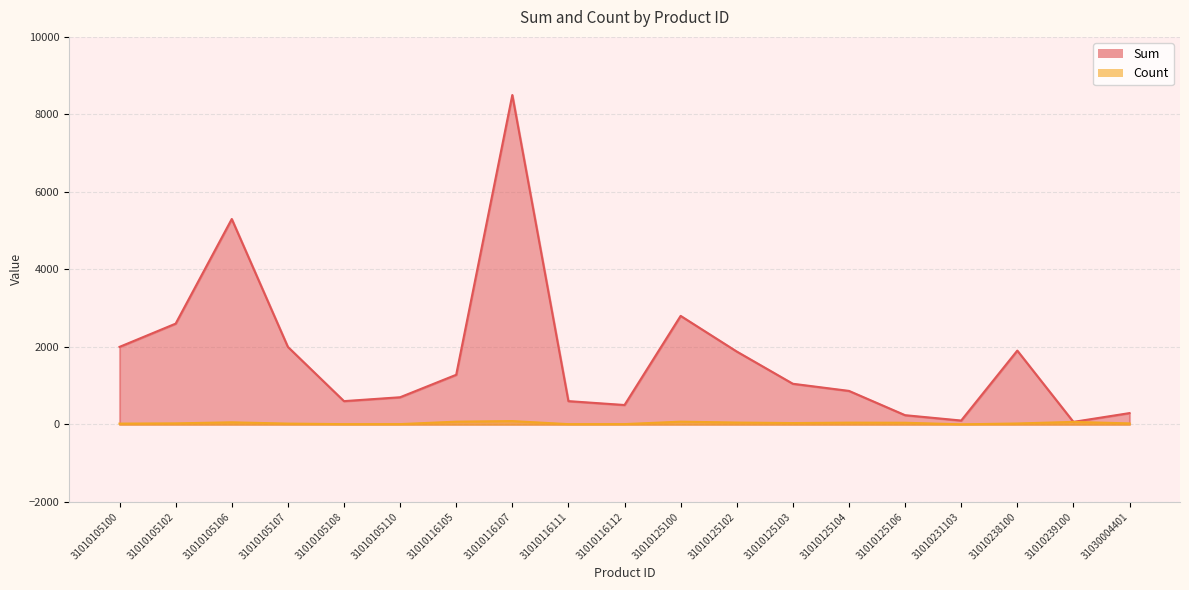

Read the Sum value at 31010231103, to the nearest 10.

100